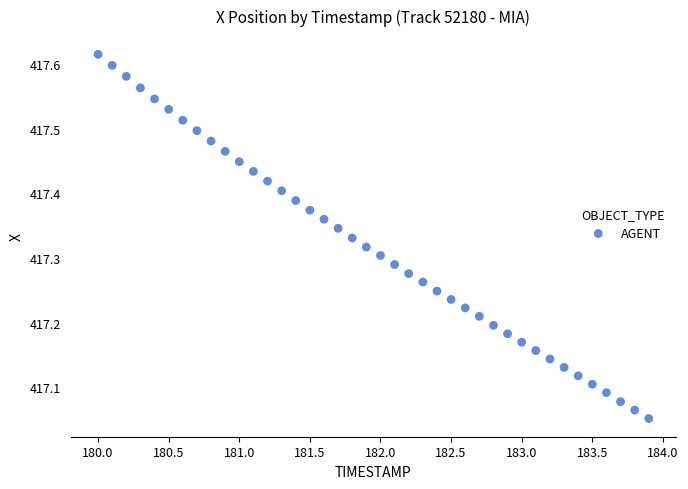

What is the range of Y values (max minus min)?

0.6